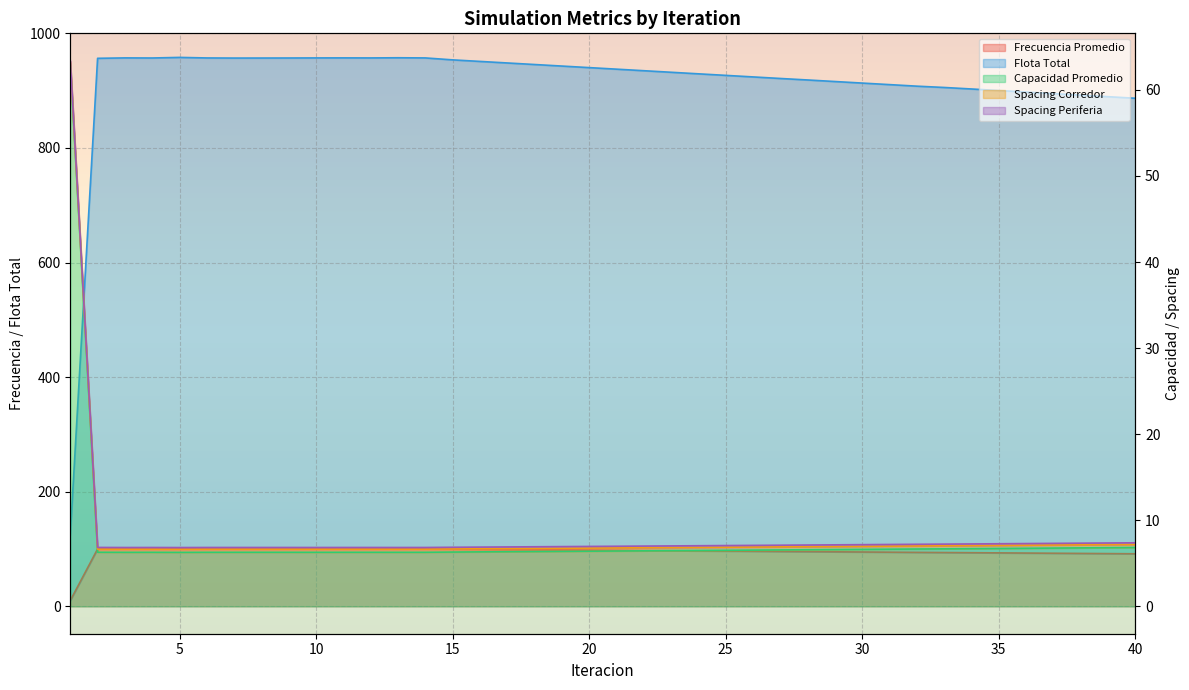

True or false: Flota Total and Spacing Corredor intersect in this chart.

False